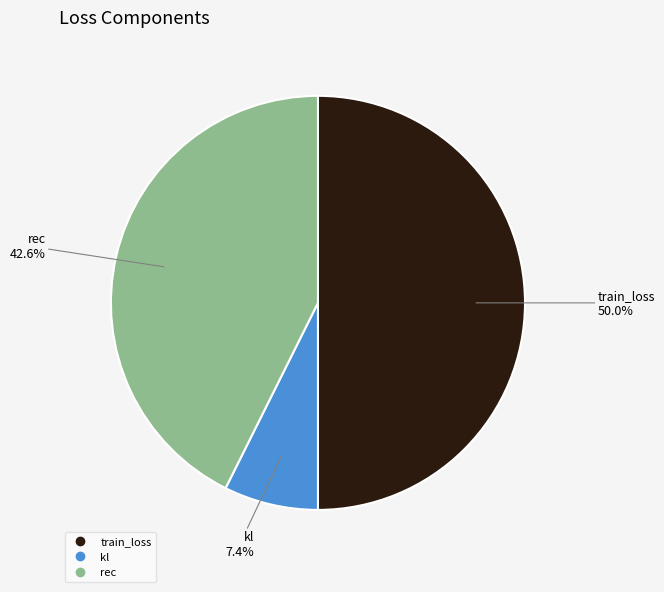

Combined, what portion of the pie is rec and train_loss?

92.6%